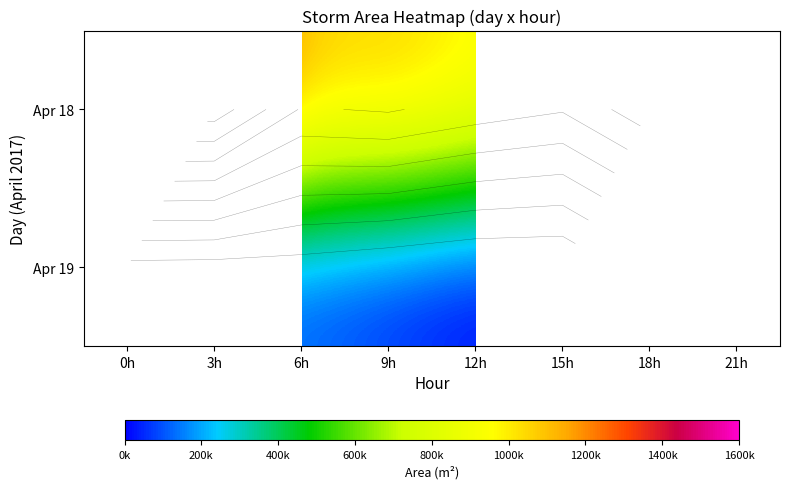

List the series in order of their peak value, highest first.

Apr 18, Apr 19